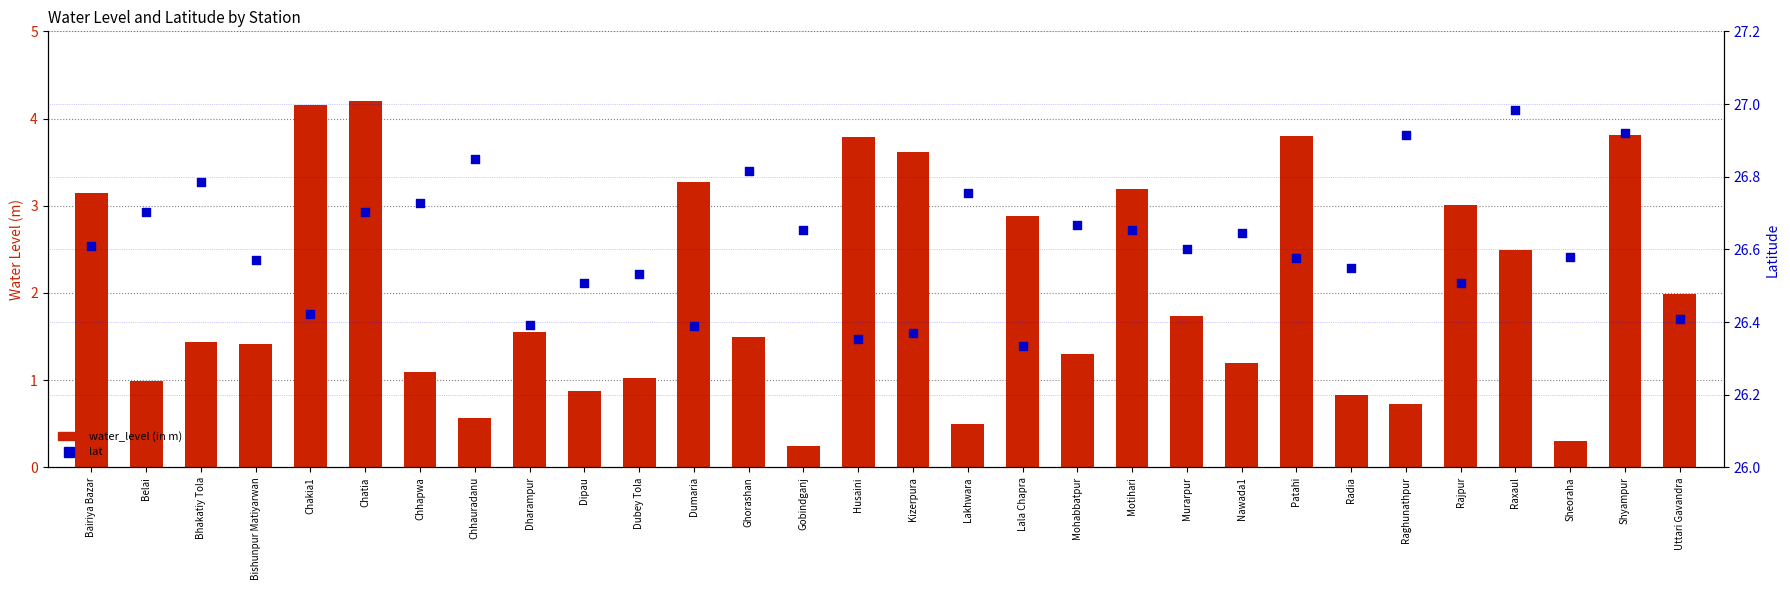

At which category is the sum across all series the highest?

Chatia